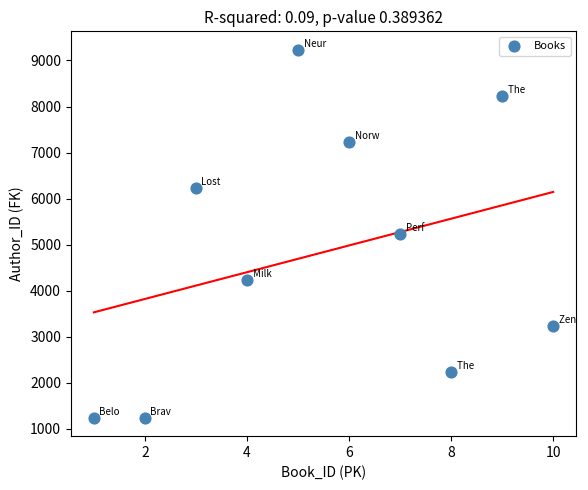

What is the range of Y values (max minus min)?

8000